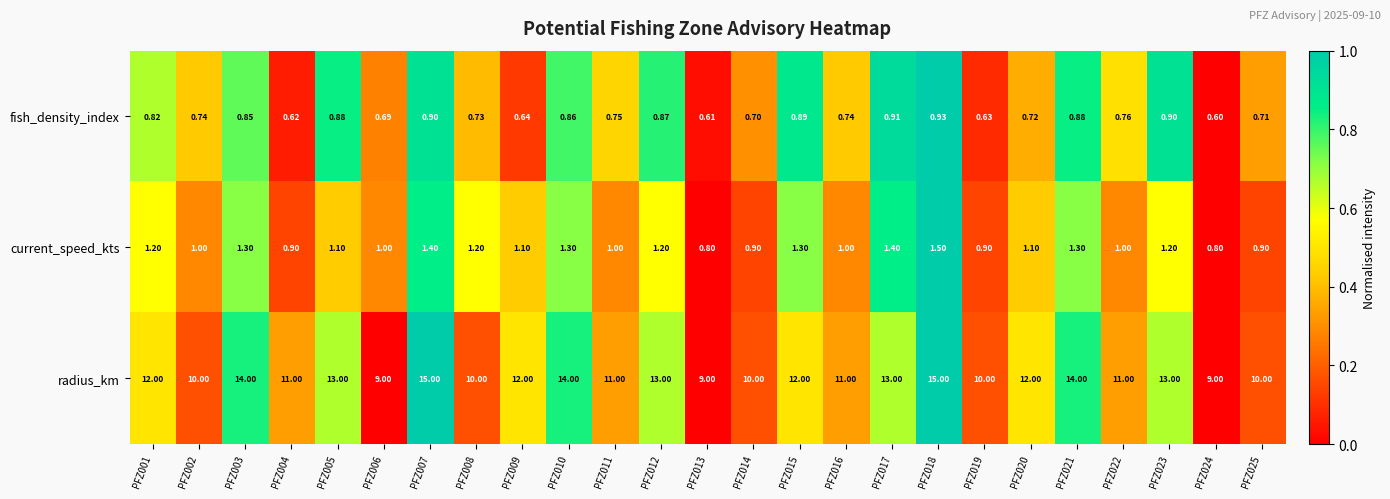

List the series in order of their peak value, lowest first.

fish_density_index, current_speed_kts, radius_km